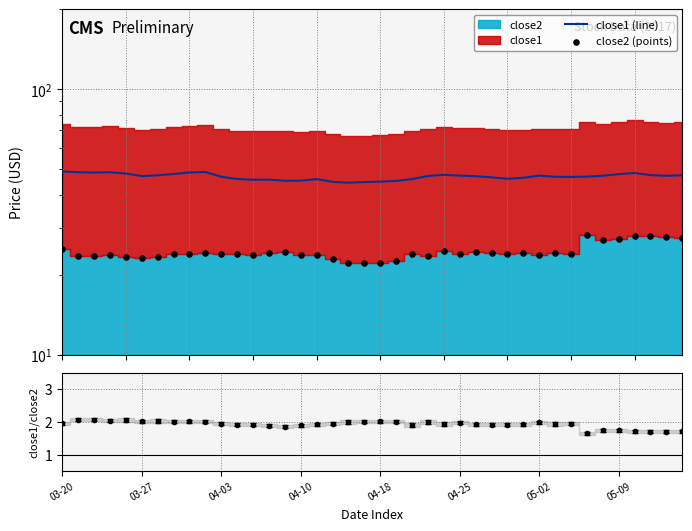

Is the value of close1/close2 at 03-27 greater than the value of close1 (line) at 27?

No